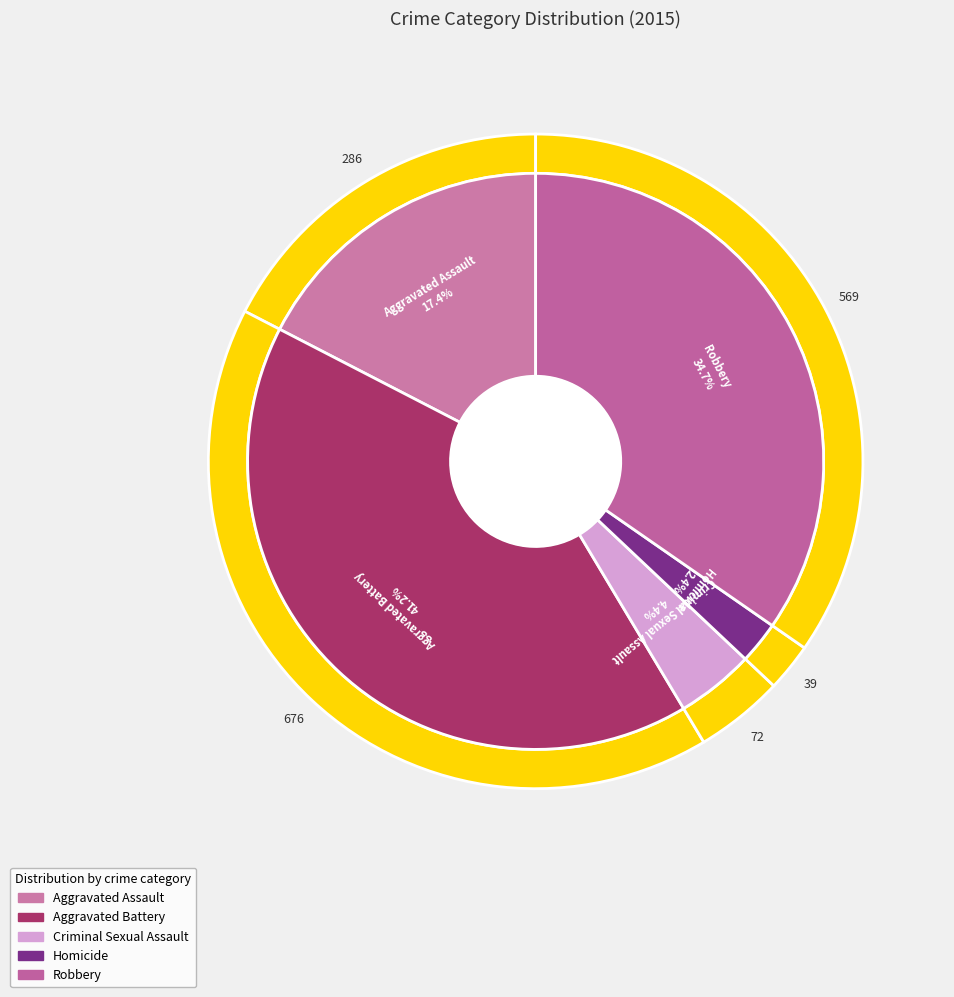

The Homicide slice represents 2% of the pie. True or false?

True